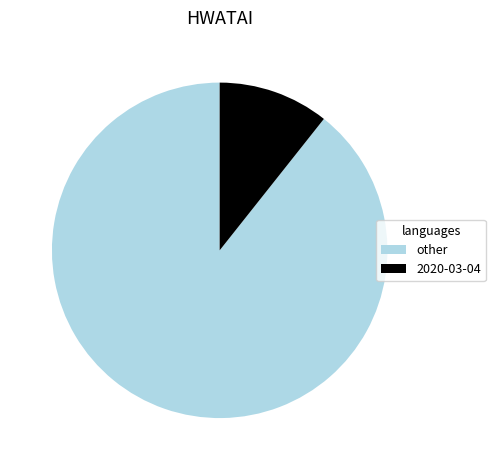

How many slices are in this pie chart?

2